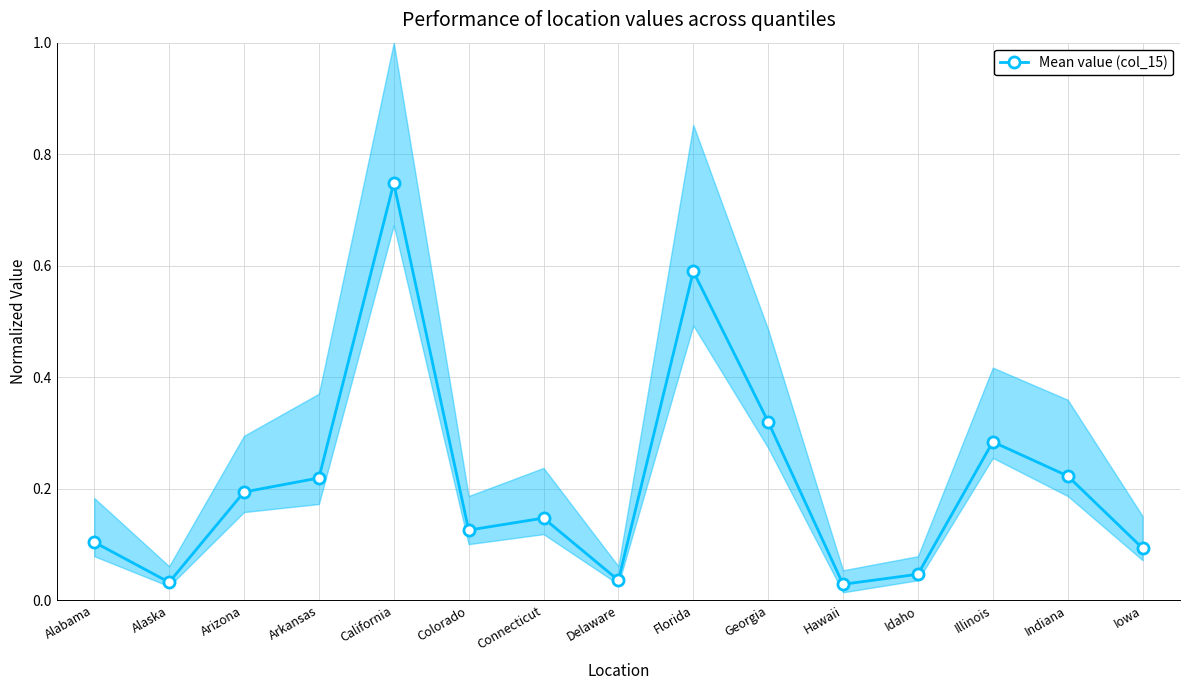

Which label corresponds to the largest value in the chart?

California